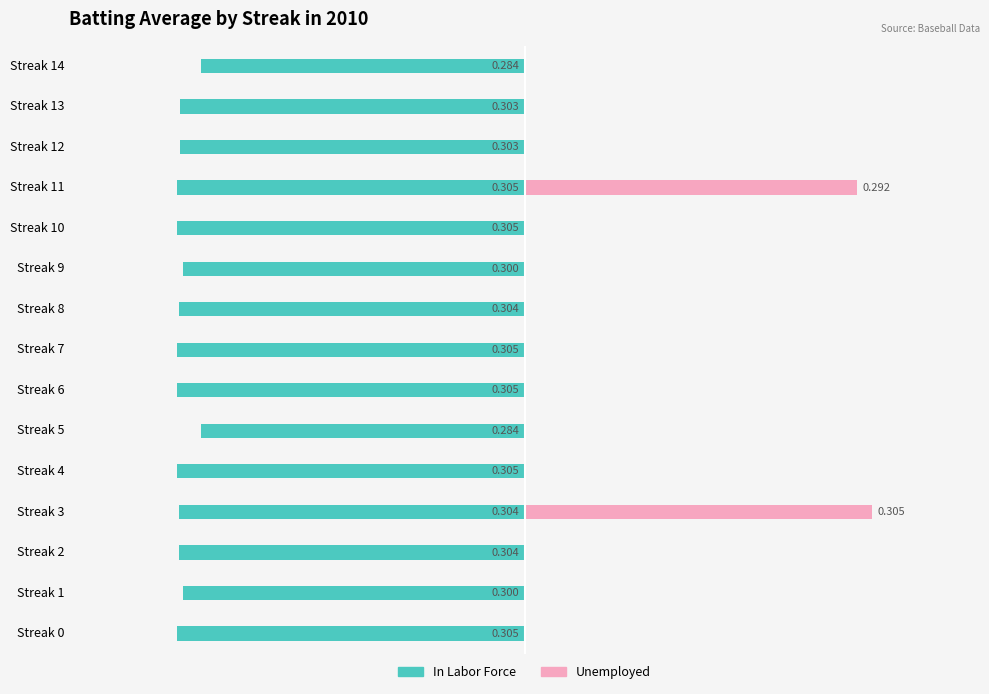

How many groups of bars are there?

15